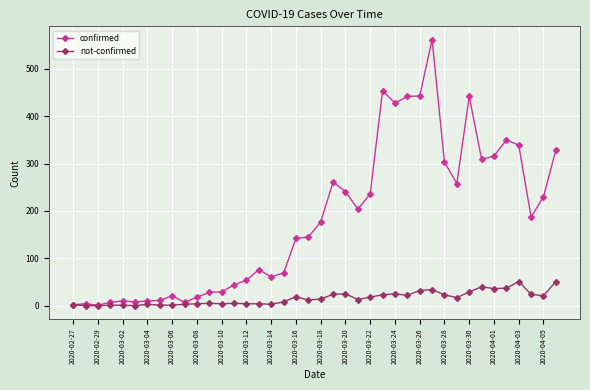

Rank the series by their average value, from lowest to highest.

not-confirmed, confirmed